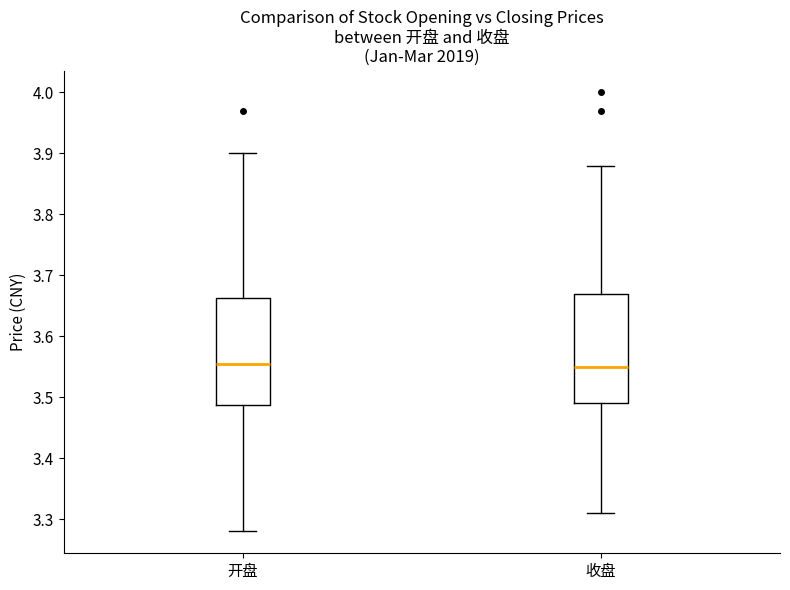

Reading left to right, transcribe this box plot: for each box, give where its median line is, the range the box spans, and where its two whiskers end, as read against the y-axis. The values are not printed on the chart, so give them approximately, as read against the axis.

开盘: median 3.56, box 3.49 to 3.66, whiskers 3.28 to 3.90
收盘: median 3.55, box 3.49 to 3.67, whiskers 3.31 to 3.88